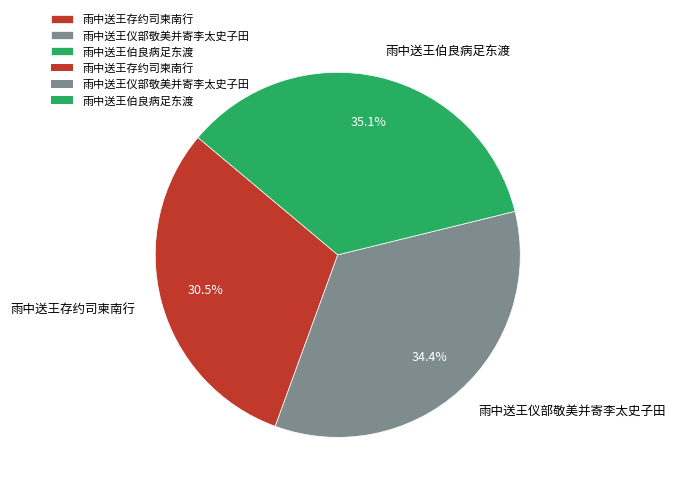

Does 雨中送王伯良病足东渡 account for over 50% of the chart?

No